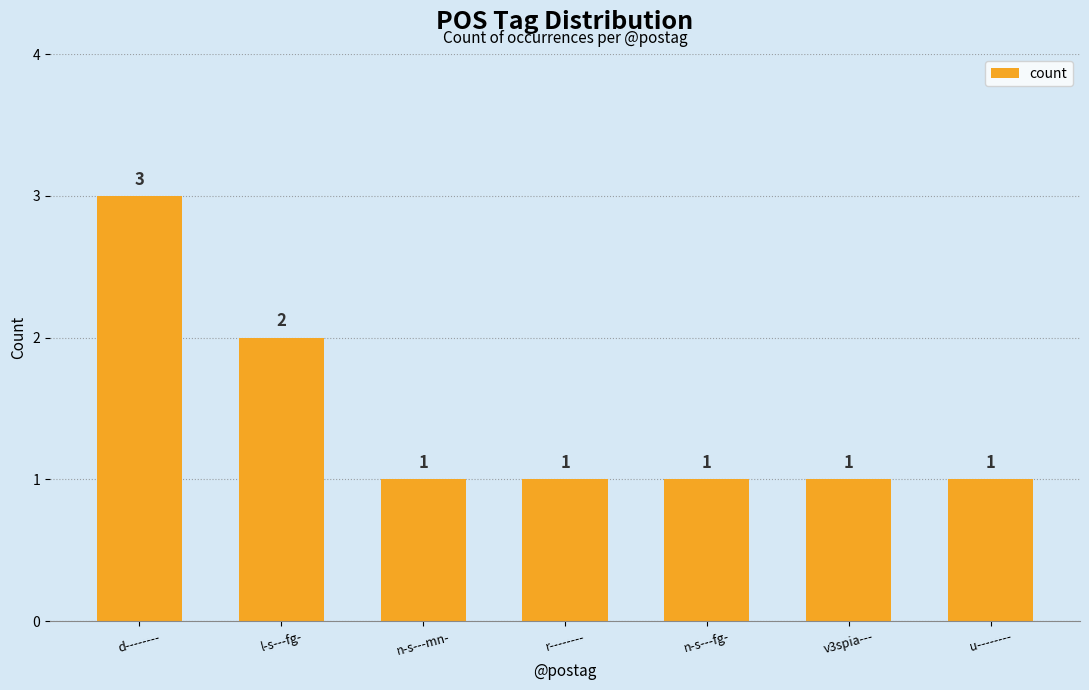

What is the greatest value displayed?

3